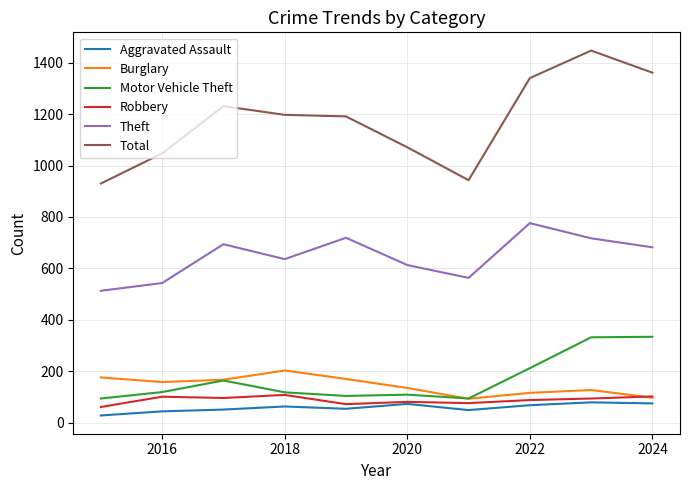

Which series has the largest total across all categories?

Total